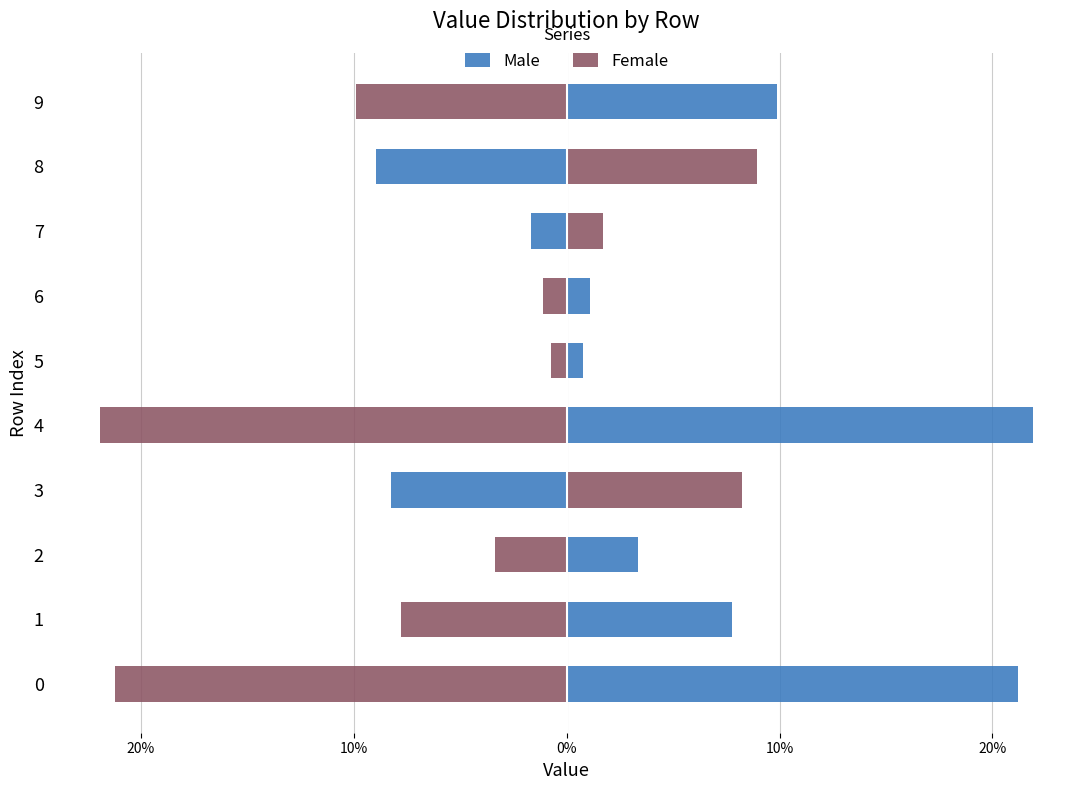

Rank the series by their maximum value, from lowest to highest.

Female, Male